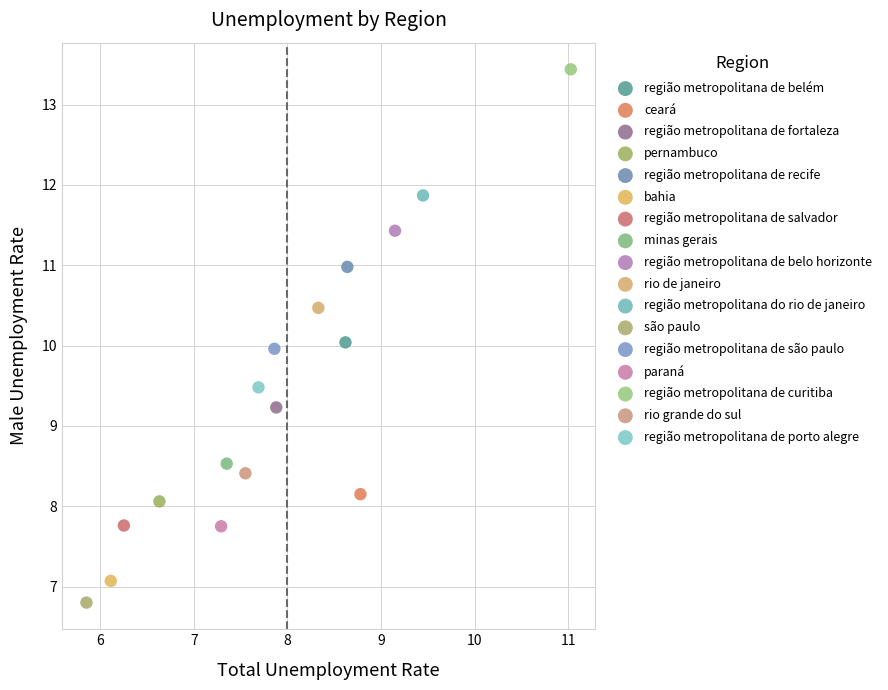

Which series reaches the maximum Y coordinate?

região metropolitana de curitiba